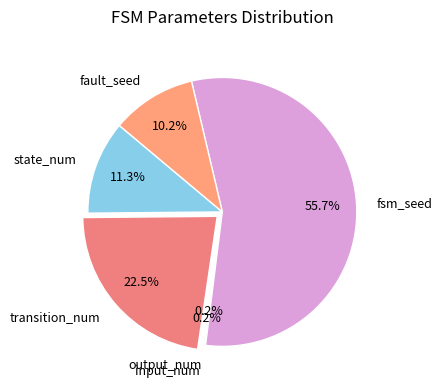

What portion of the pie excludes transition_num?

77.5%